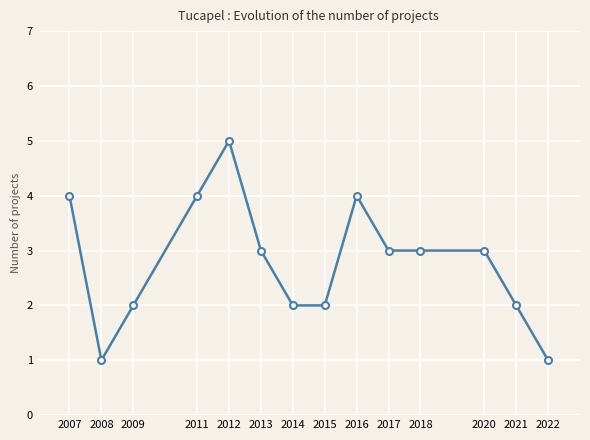

What is the sum of all values?

39